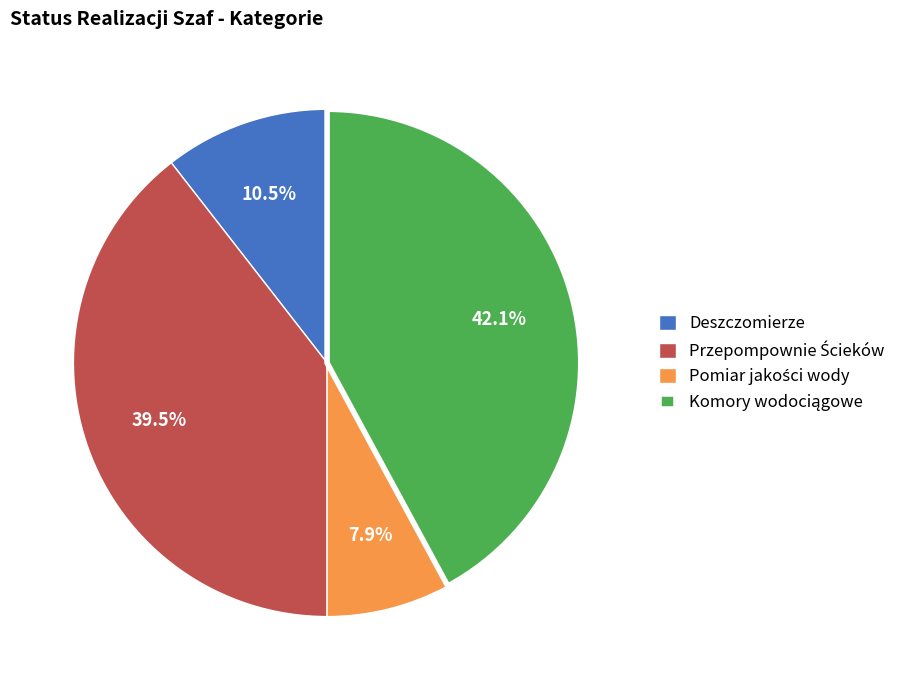

Does Deszczomierze account for over 50% of the chart?

No